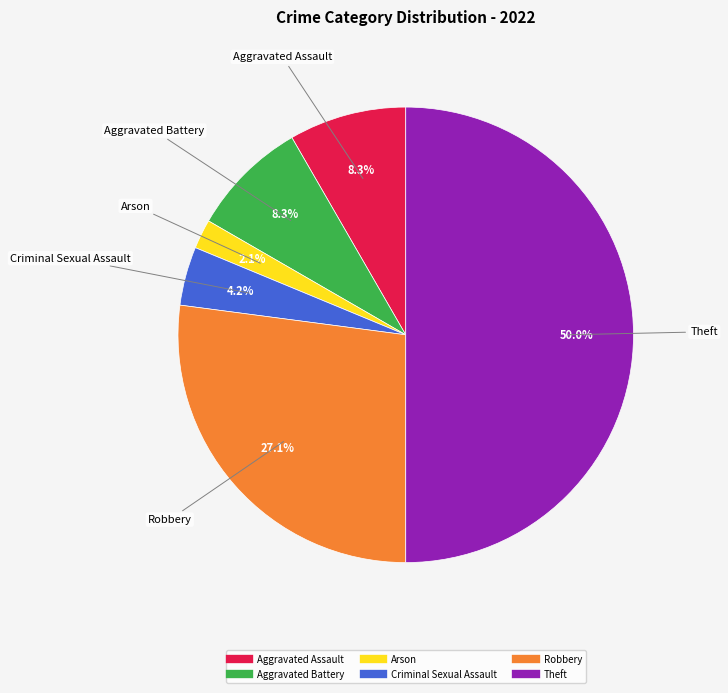

Does Aggravated Assault represent more than half of the total?

No